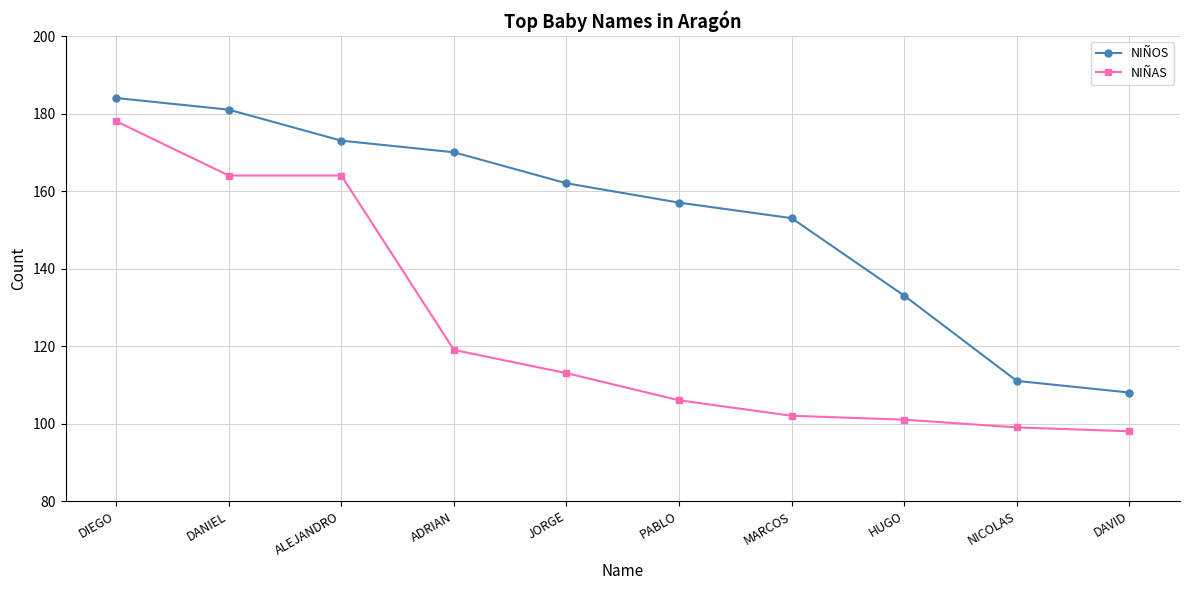

Reading left to right, list all the values displayed in this chart.

NIÑOS: 184	181	173	170	162	157	153	133	111	108
NIÑAS: 178	164	164	119	113	106	102	101	99	98